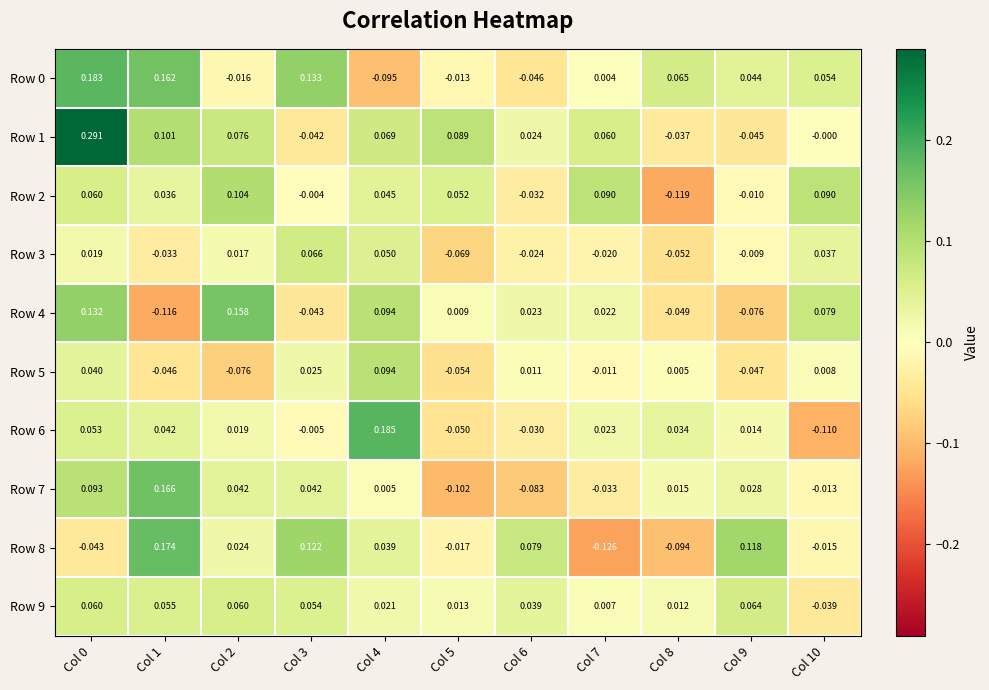

Is the value of Row 9 at Col 6 greater than the value of Row 1 at Col 9?

Yes